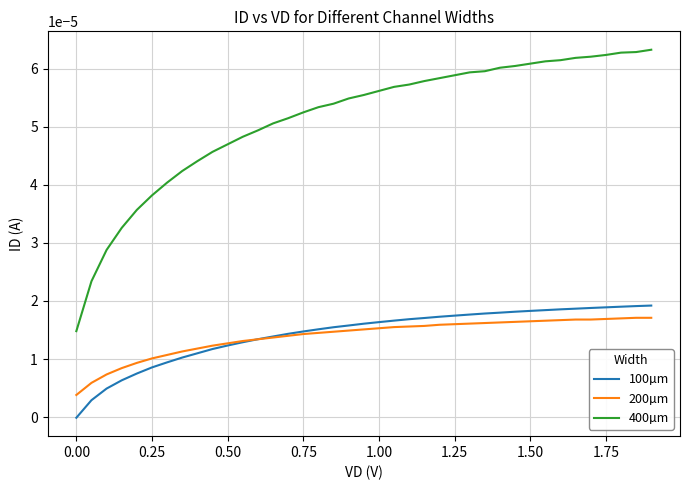

True or false: 400µm and 200µm cross at least once.

False